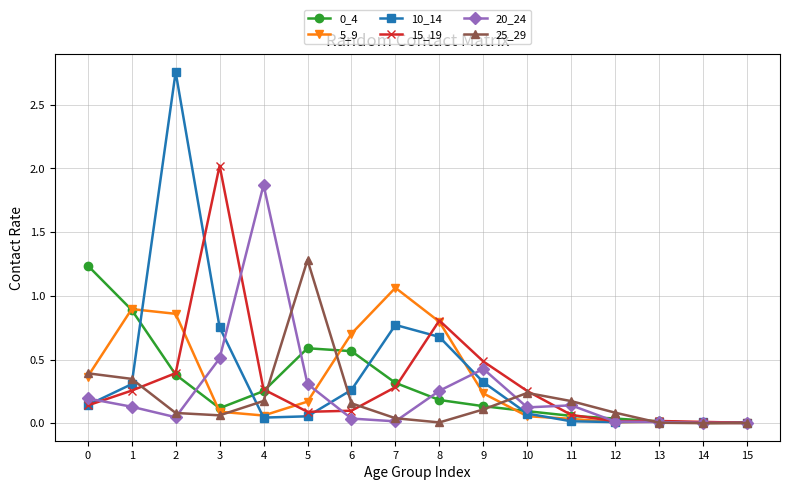

Which series has the largest range (max minus min)?

10_14